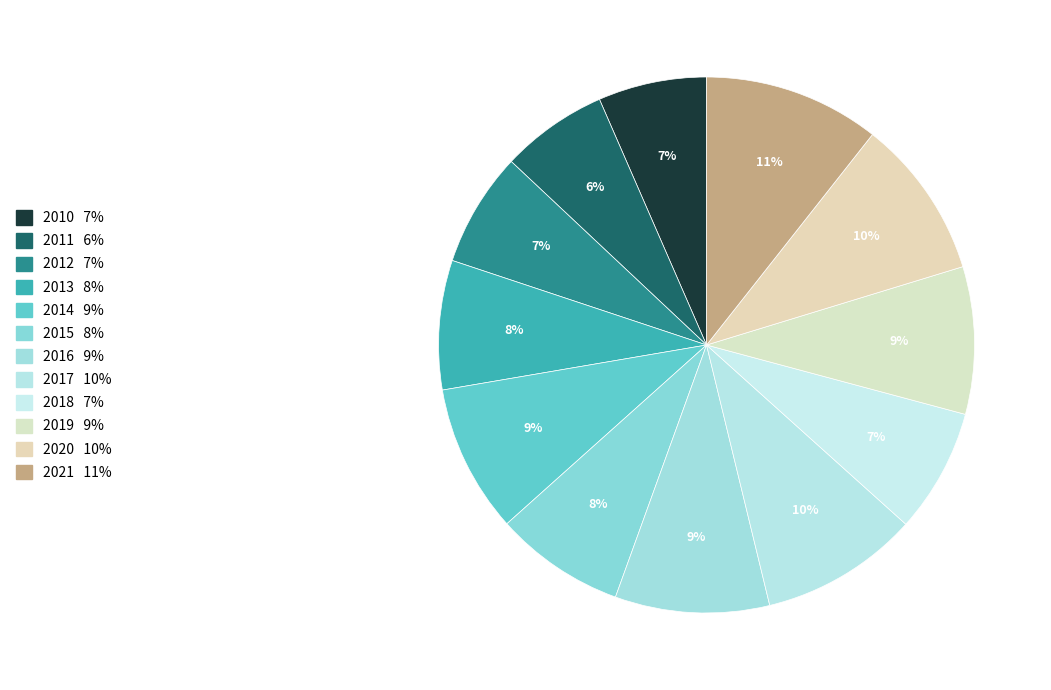

To the nearest percent, what percentage of the pie is 2017?

10%